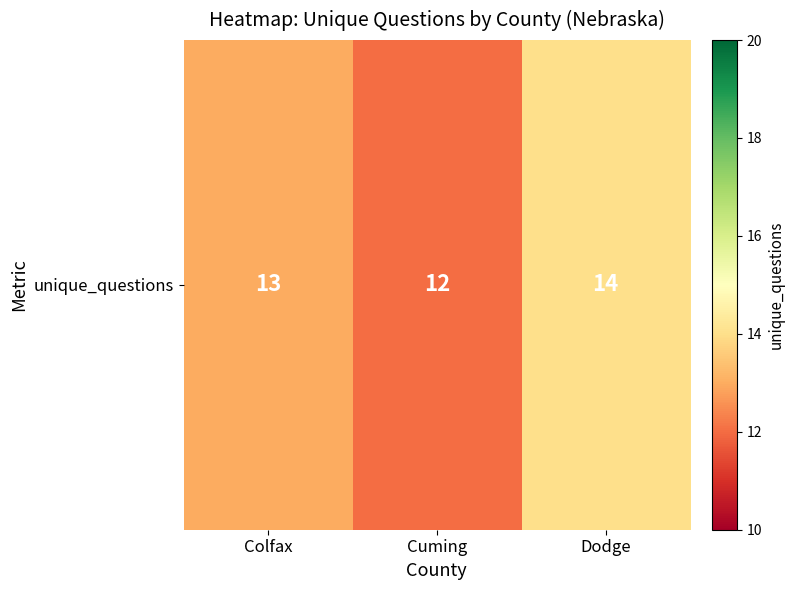

Count the number of data series in this chart.

1